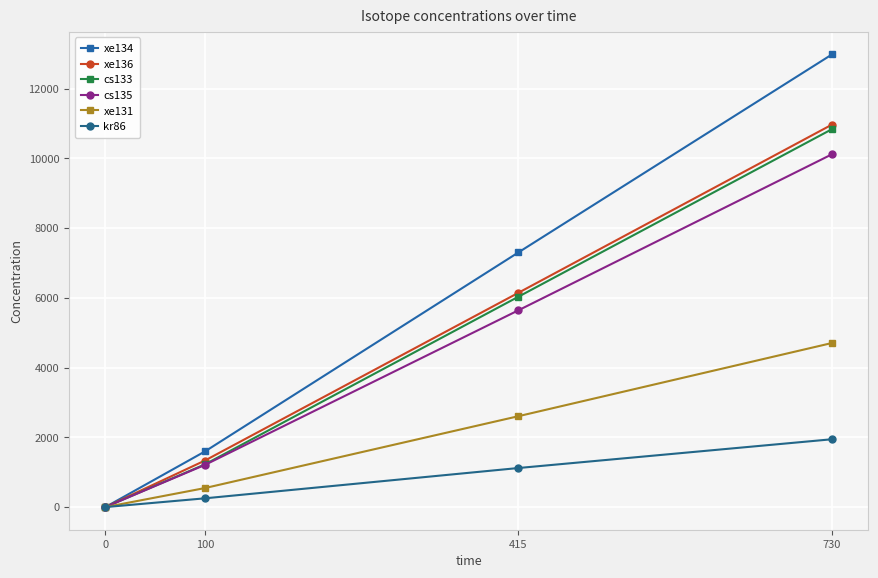

The value of xe134 at 730 is 2786.1. True or false?

False